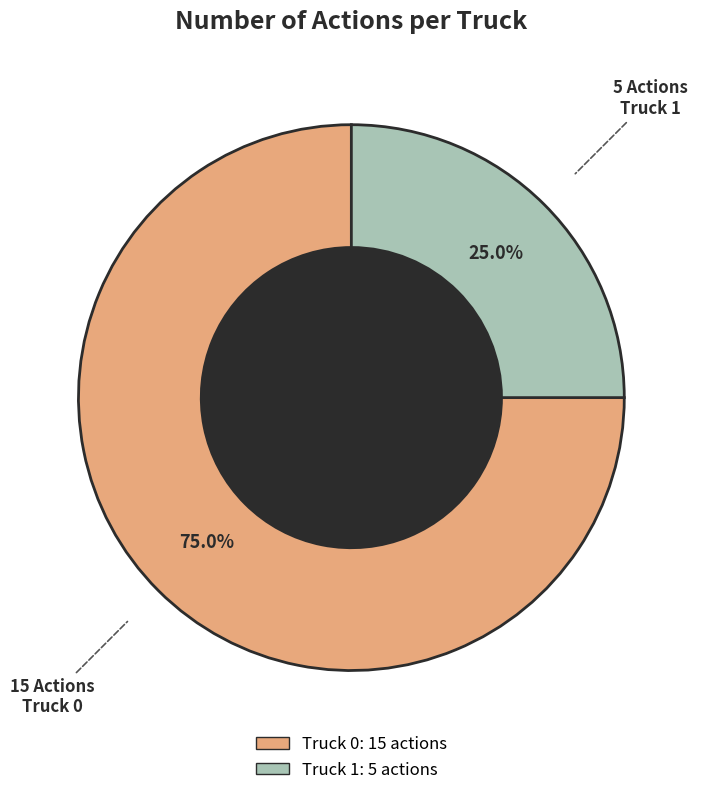

What percentage is the Truck 1 slice, to the nearest percent?

25%